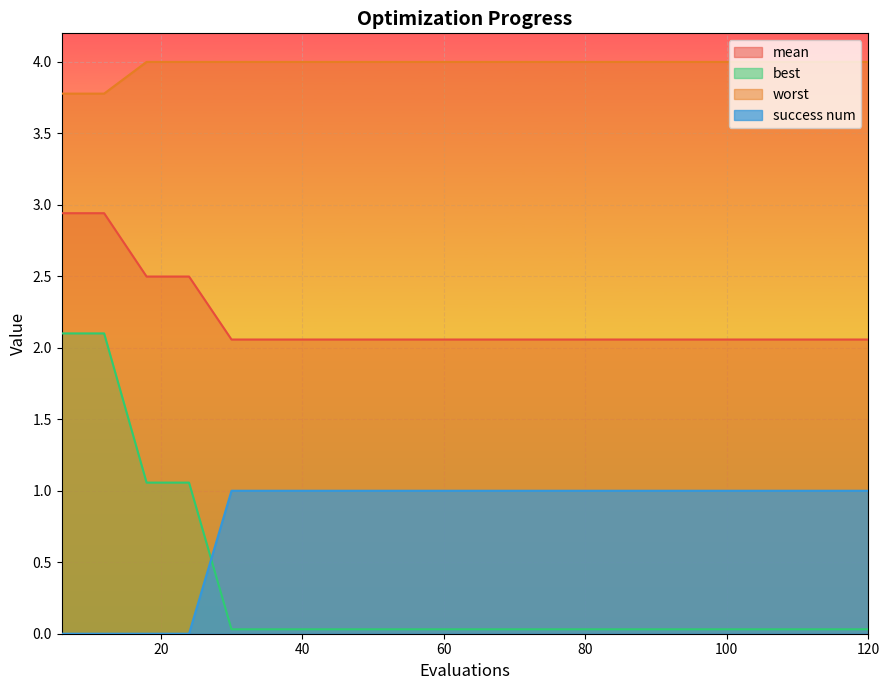

Reading left to right, list all the values displayed in this chart.

mean: 6=2.9	12=2.9	18=2.5	24=2.5	30=2.1	36=2.1	42=2.1	48=2.1	54=2.1	60=2.1	66=2.1	72=2.1	78=2.1	84=2.1	90=2.1	96=2.1	102=2.1	108=2.1	114=2.1	120=2.1
best: 6=2.1	12=2.1	18=1.1	24=1.1	30=0.0	36=0.0	42=0.0	48=0.0	54=0.0	60=0.0	66=0.0	72=0.0	78=0.0	84=0.0	90=0.0	96=0.0	102=0.0	108=0.0	114=0.0	120=0.0
worst: 6=3.8	12=3.8	18=4.0	24=4.0	30=4.0	36=4.0	42=4.0	48=4.0	54=4.0	60=4.0	66=4.0	72=4.0	78=4.0	84=4.0	90=4.0	96=4.0	102=4.0	108=4.0	114=4.0	120=4.0
success num: 6=0.0	12=0.0	18=0.0	24=0.0	30=1.0	36=1.0	42=1.0	48=1.0	54=1.0	60=1.0	66=1.0	72=1.0	78=1.0	84=1.0	90=1.0	96=1.0	102=1.0	108=1.0	114=1.0	120=1.0